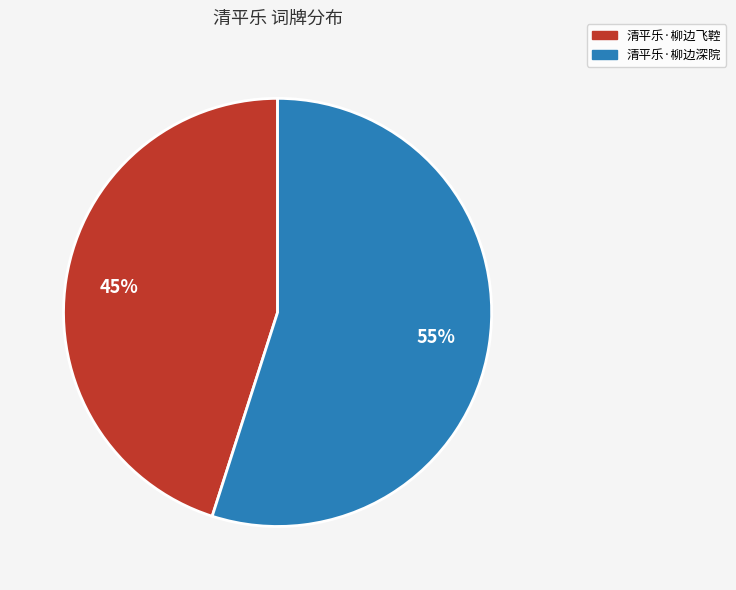

How many slices are in this pie chart?

2